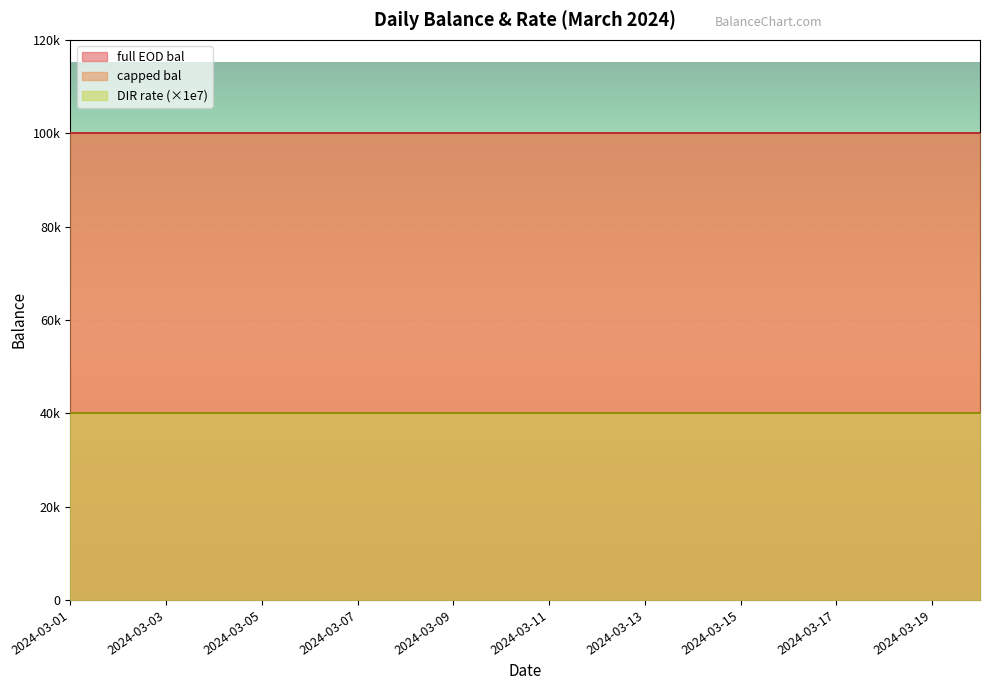

How many distinct data groups are displayed?

3